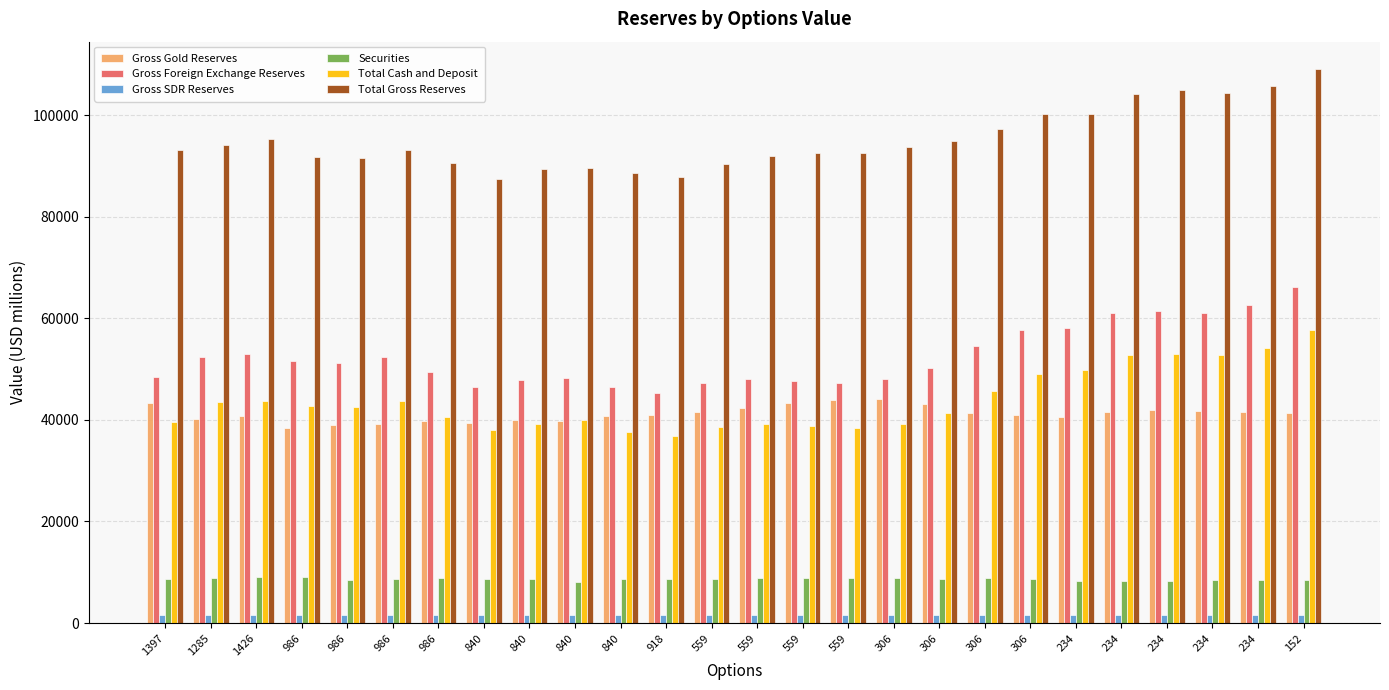

Where is Total Cash and Deposit nearest to the value 47241?

306